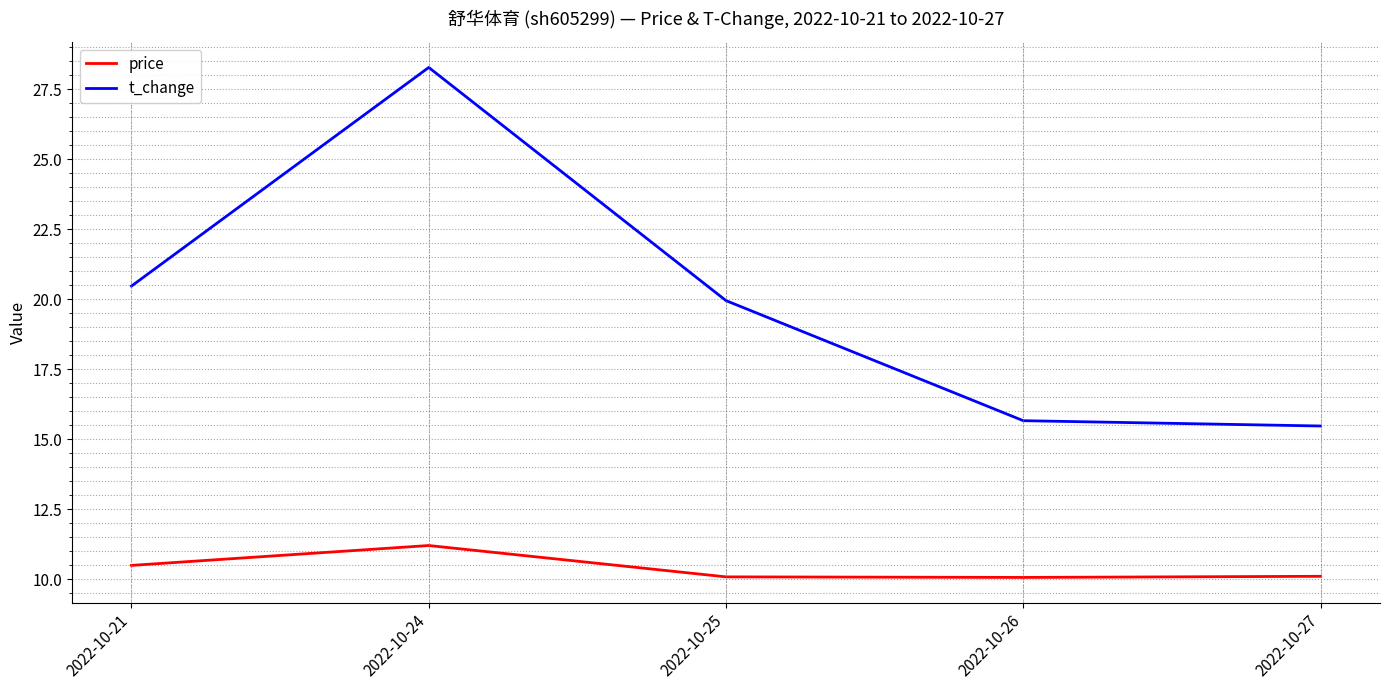

Count the number of data series in this chart.

2